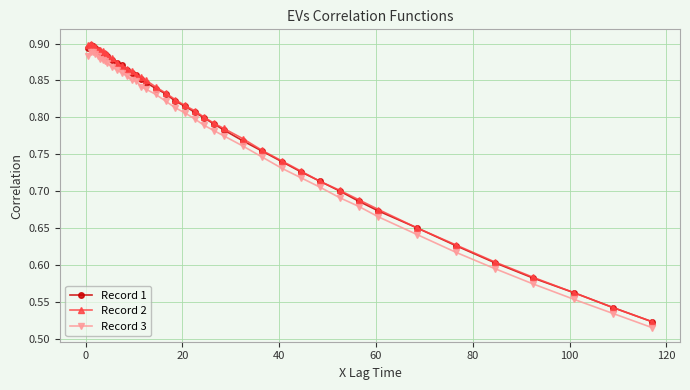

At how many categories does at least one series exceed 0?

40